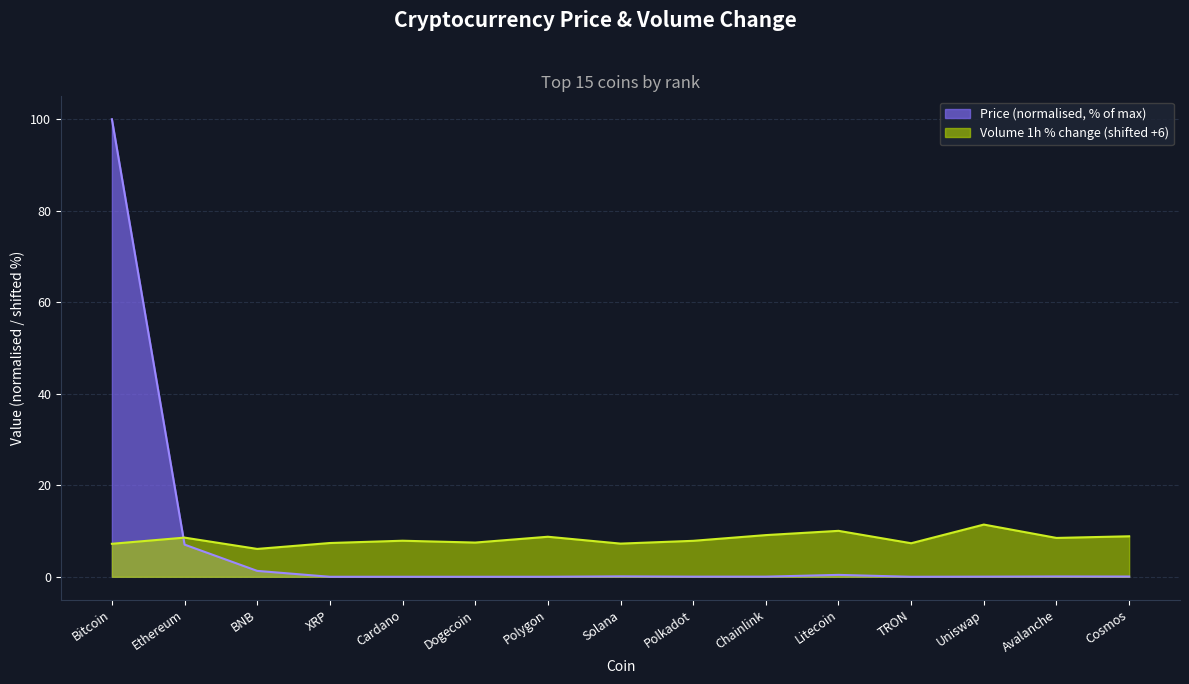

The value at Cardano is 0.0. True or false?

False